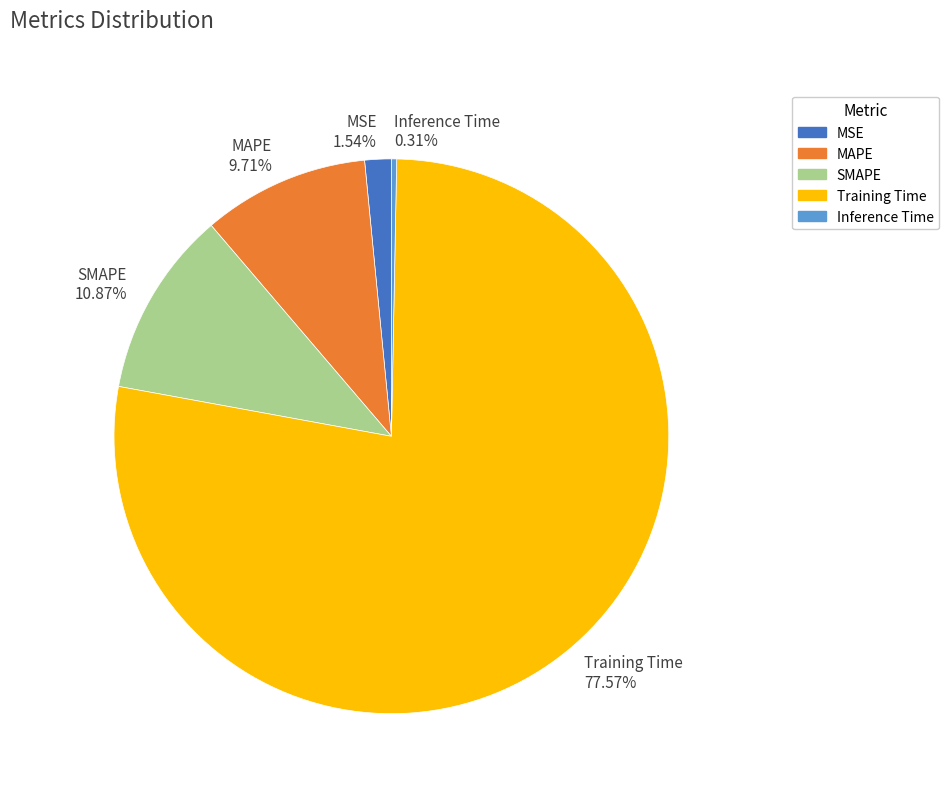

How many slices are in this pie chart?

5